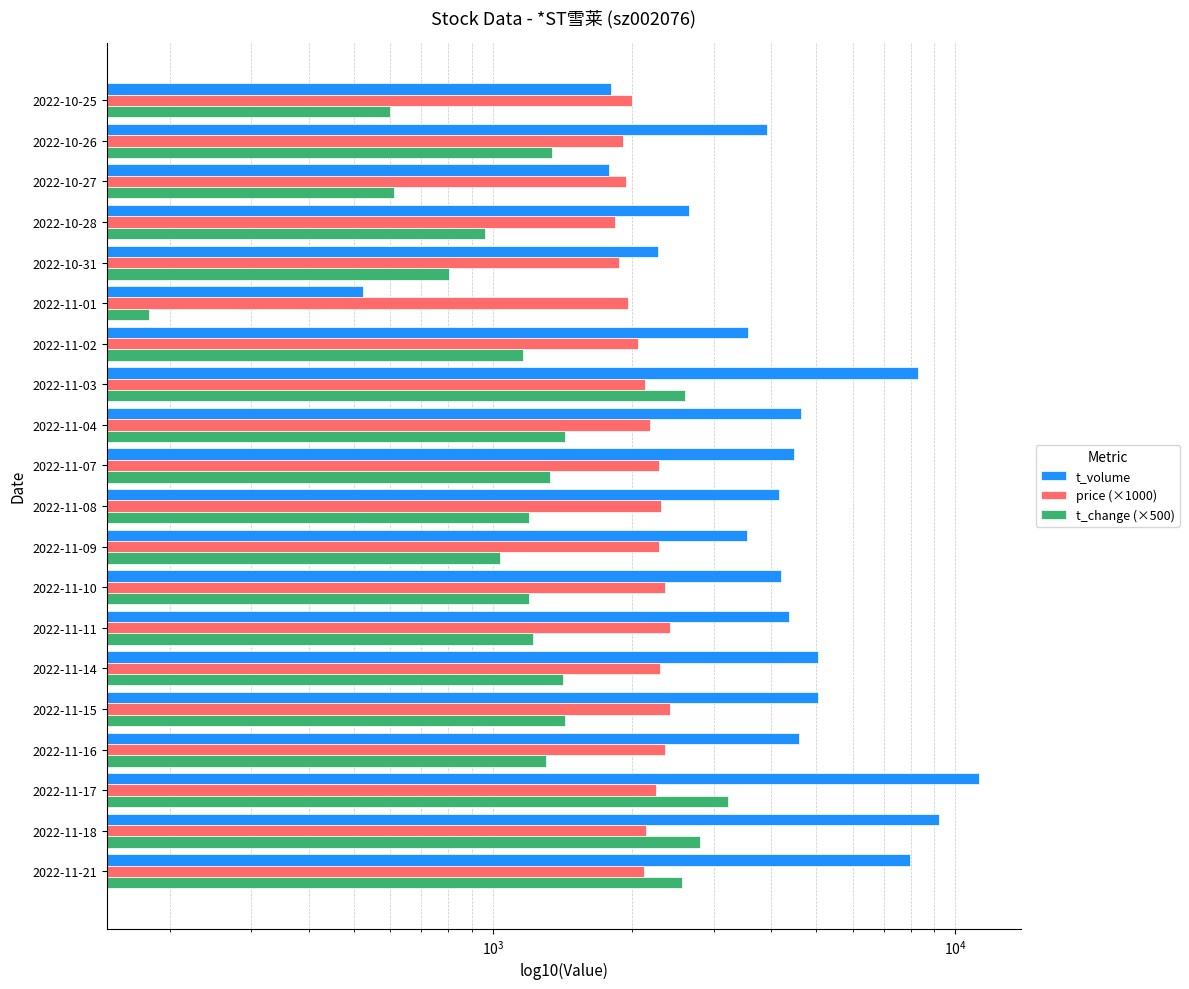

Is it true that t_change (×500) equals 1195 at 2022-11-10?

True